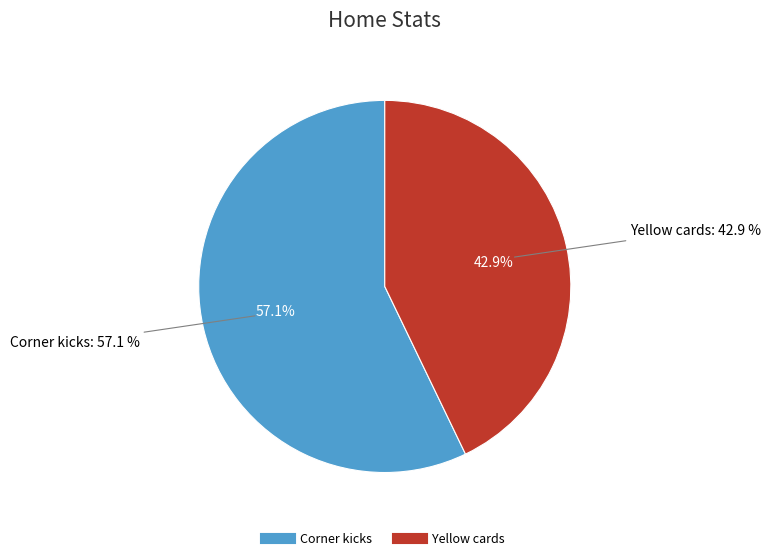

Combined, do Corner kicks and Yellow cards account for over 50%?

Yes